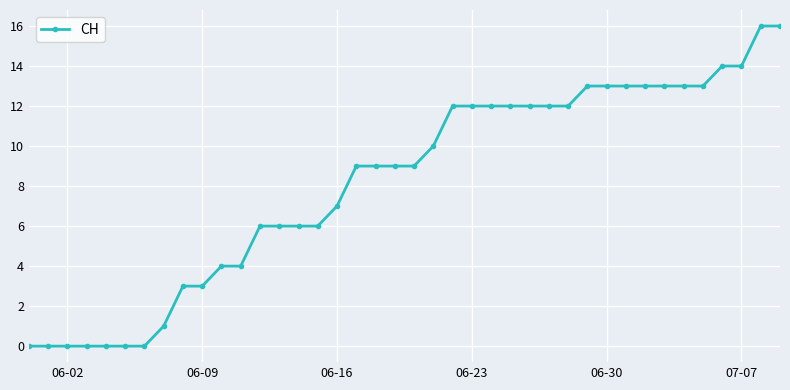

What is the difference between the second highest and minimum values?

16